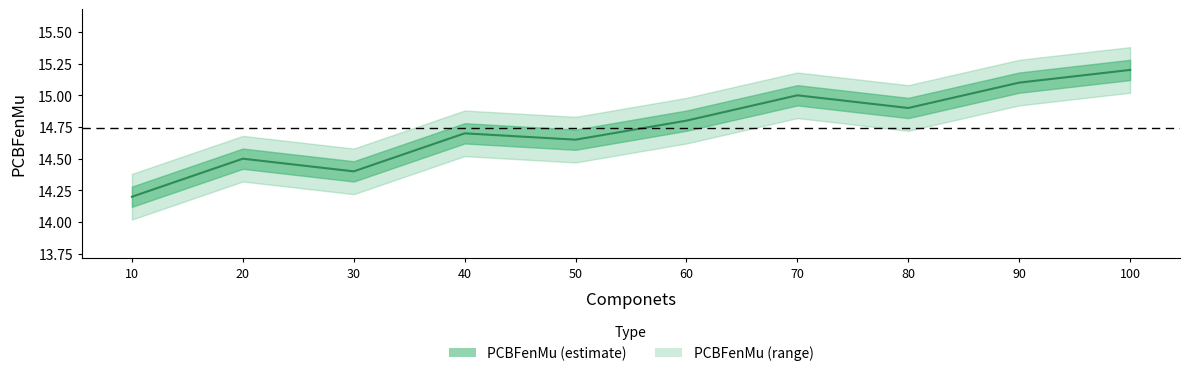

Reading left to right, extract all data points from this chart.

14.2	14.5	14.4	14.7	14.7	14.8	15.0	14.9	15.1	15.2